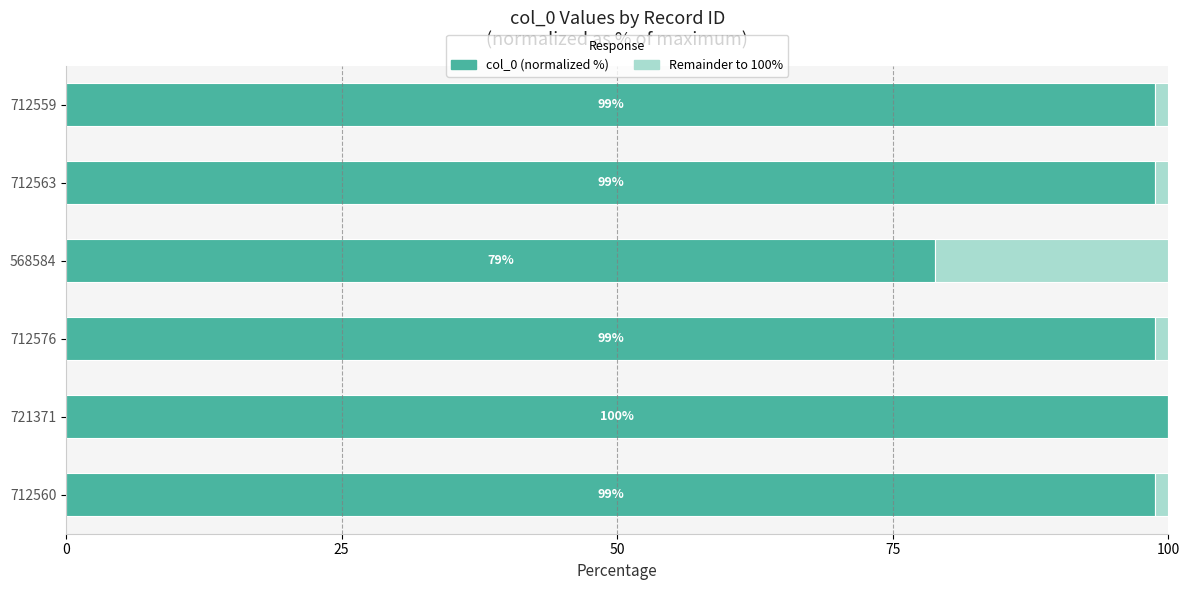

What is the total value across all series at 712560?

100.0